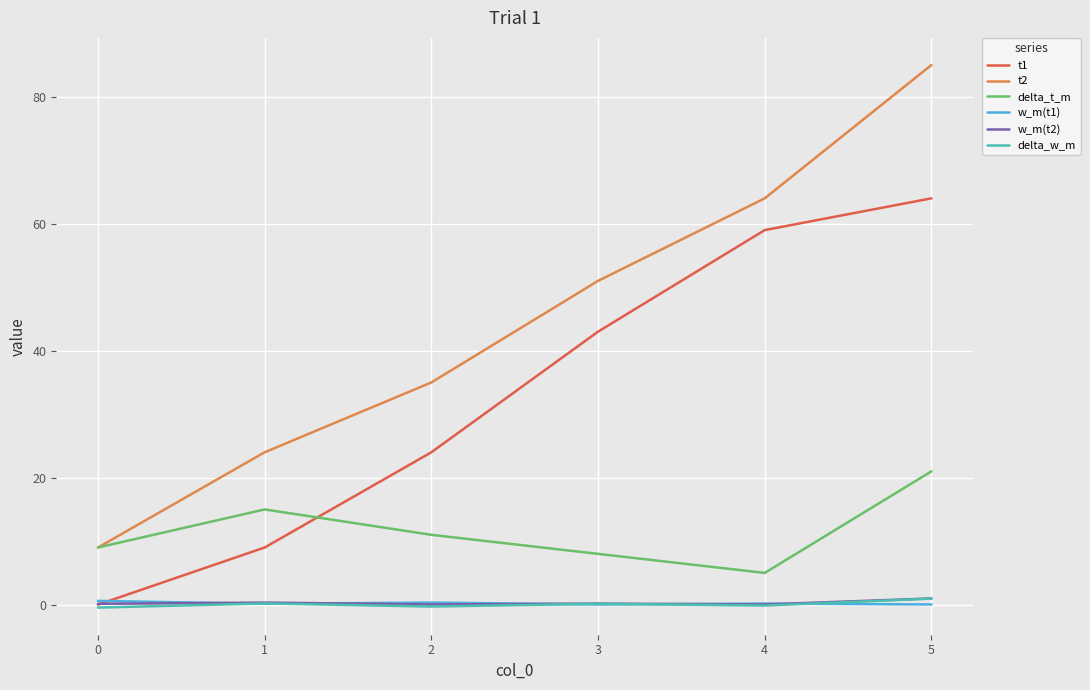

True or false: t2 and t1 intersect in this chart.

False